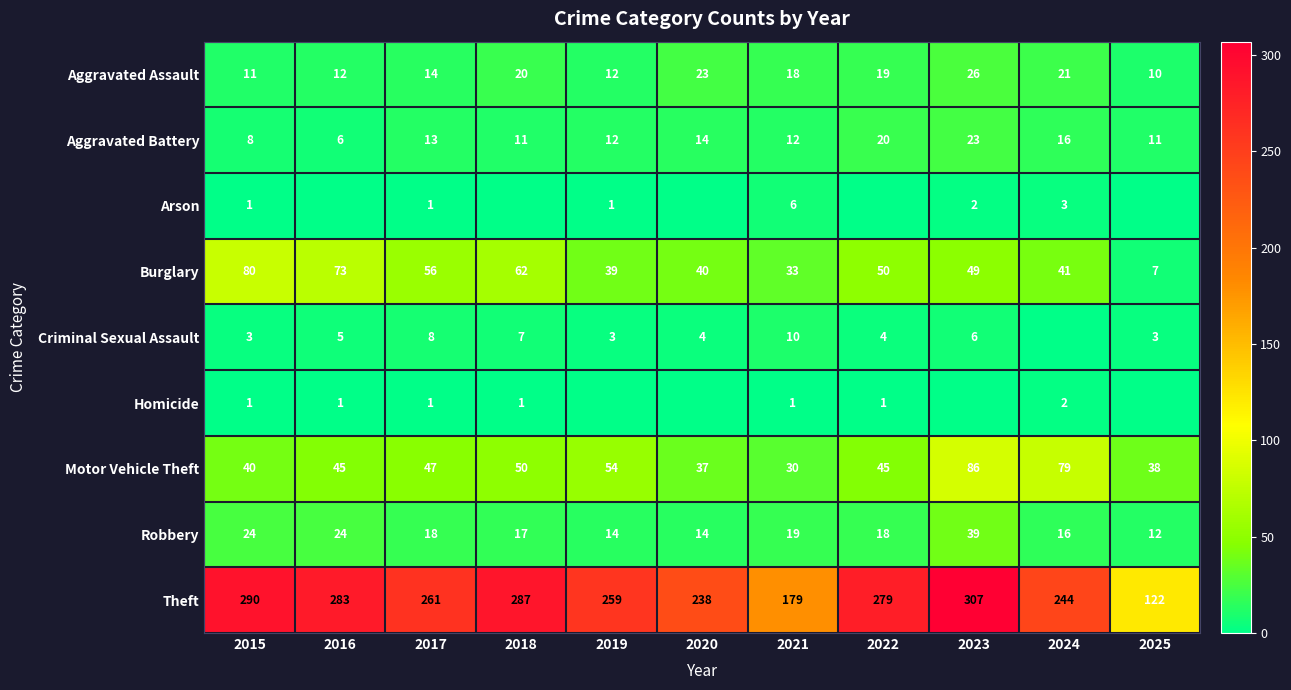

Is it true that Theft equals 59 at 2015?

False